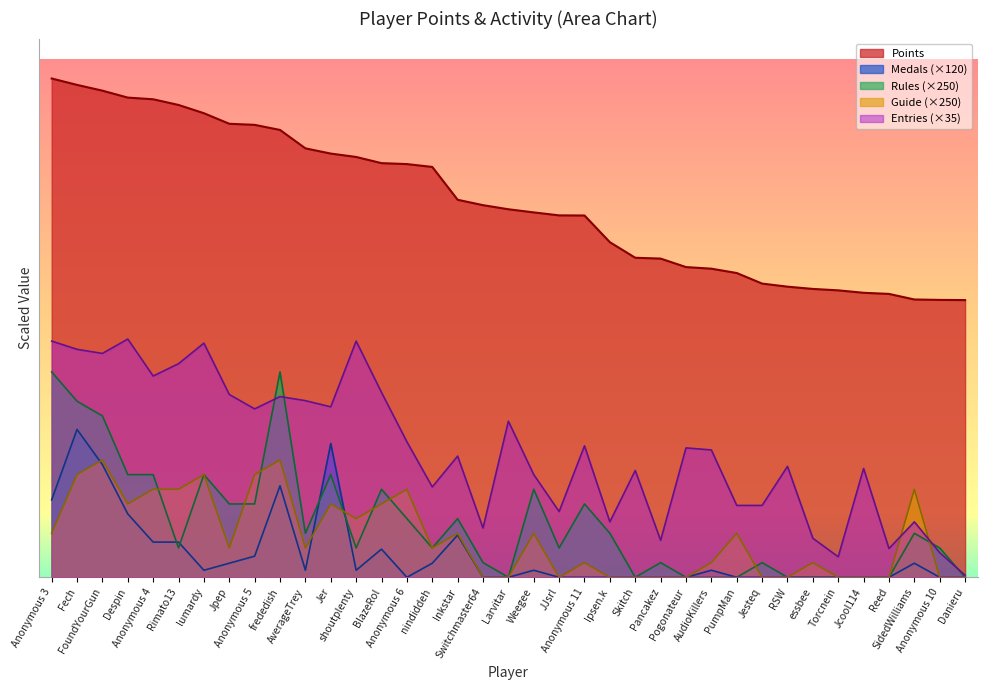

True or false: Points and Medals cross at least once.

False